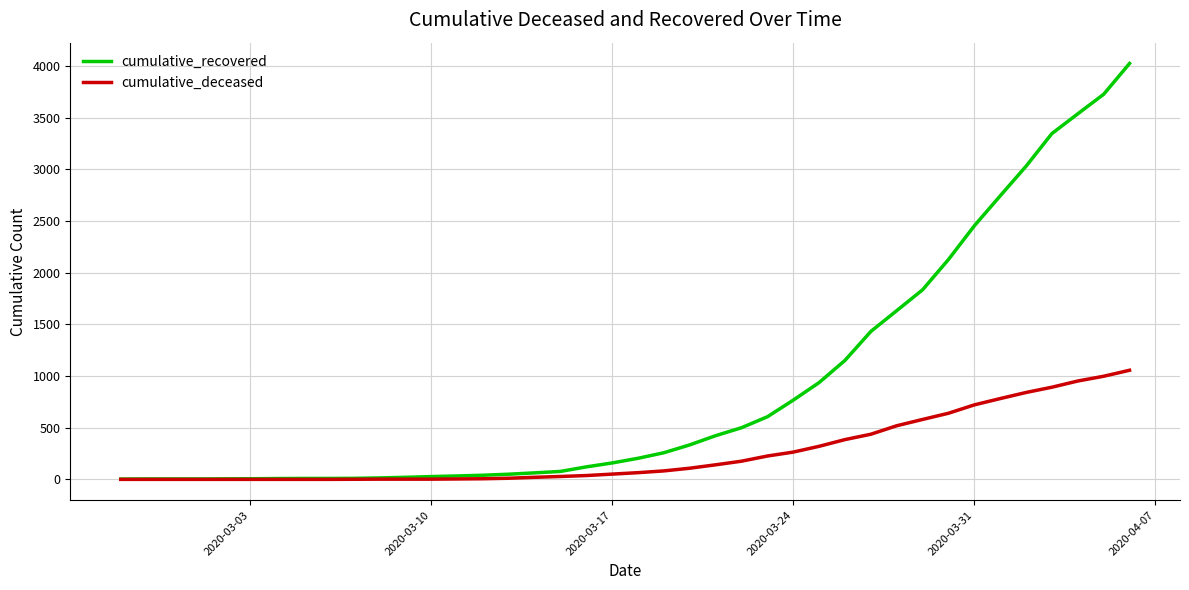

Which series has the widest spread of values?

cumulative_recovered